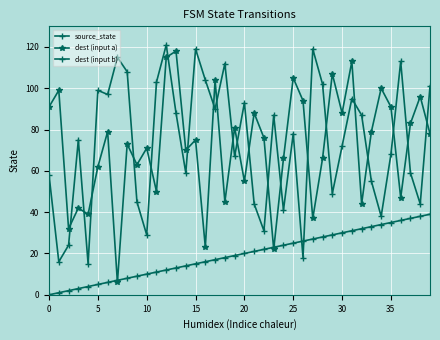

What is the maximum value for dest (input a)?

118